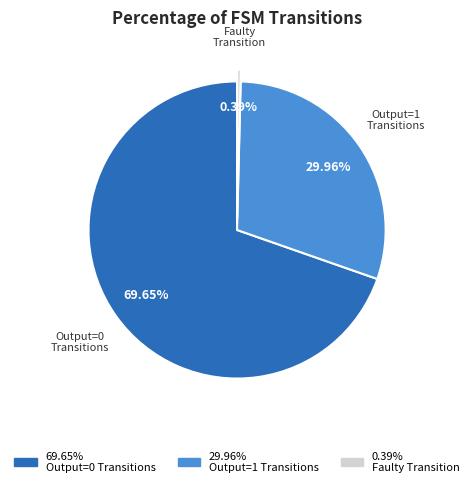

Count the number of slices in the pie.

3